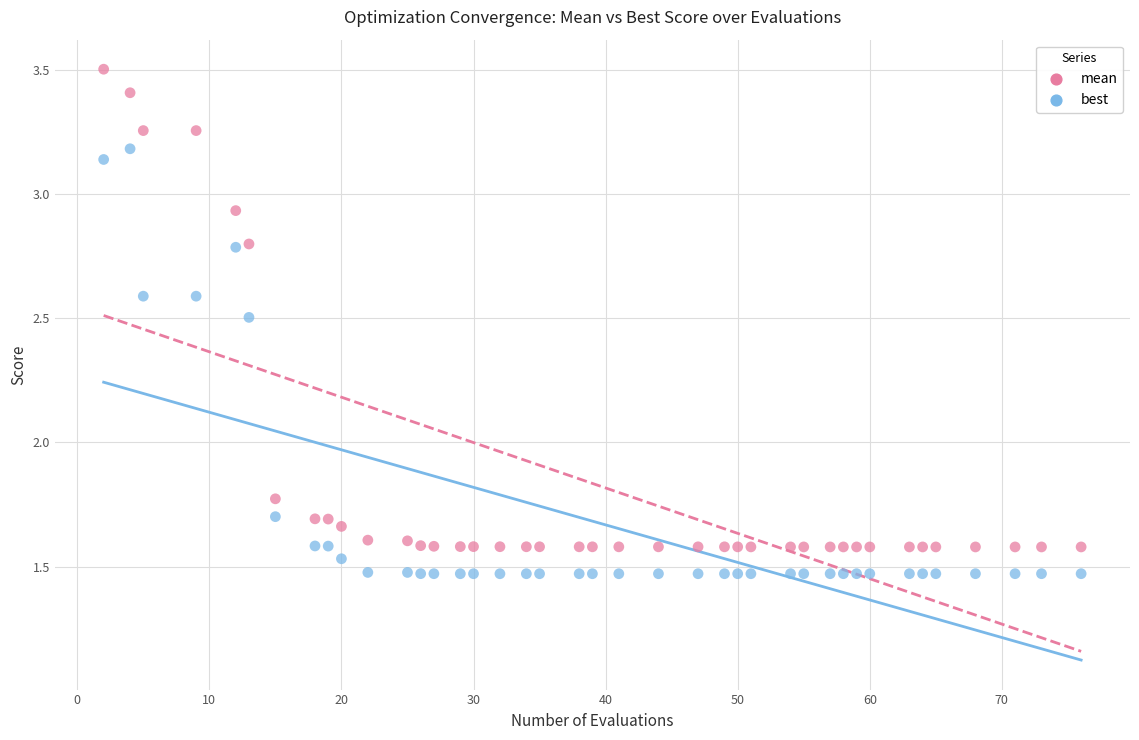

Across all data points, what is the range of Y values (max minus min)?

2.0